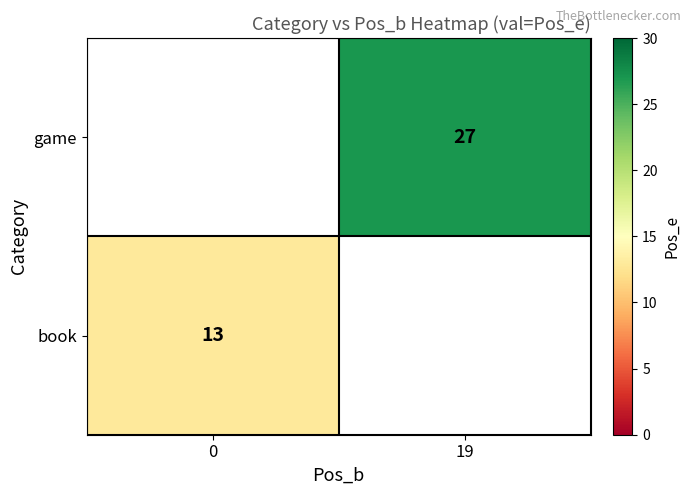

How many series are shown in this chart?

2